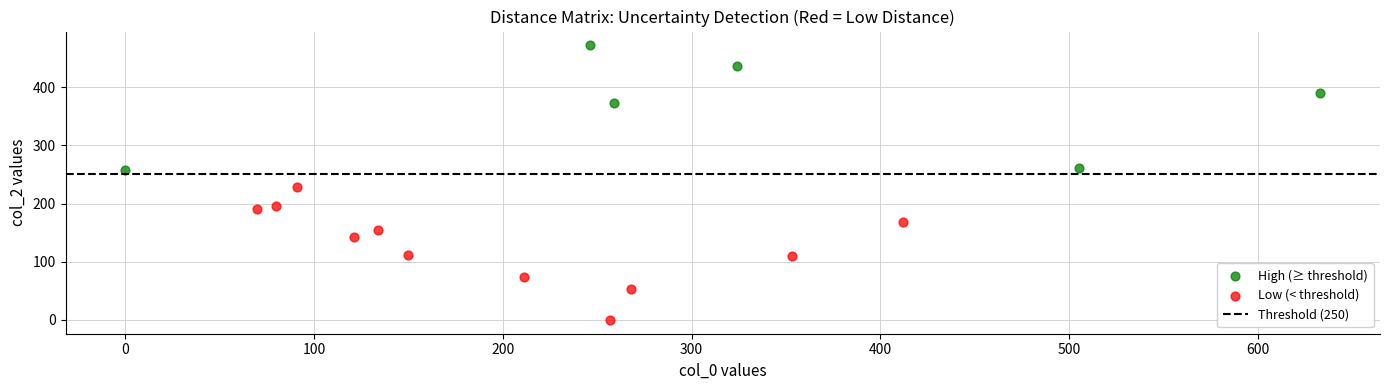

Which series reaches the maximum Y coordinate?

High (≥ threshold)